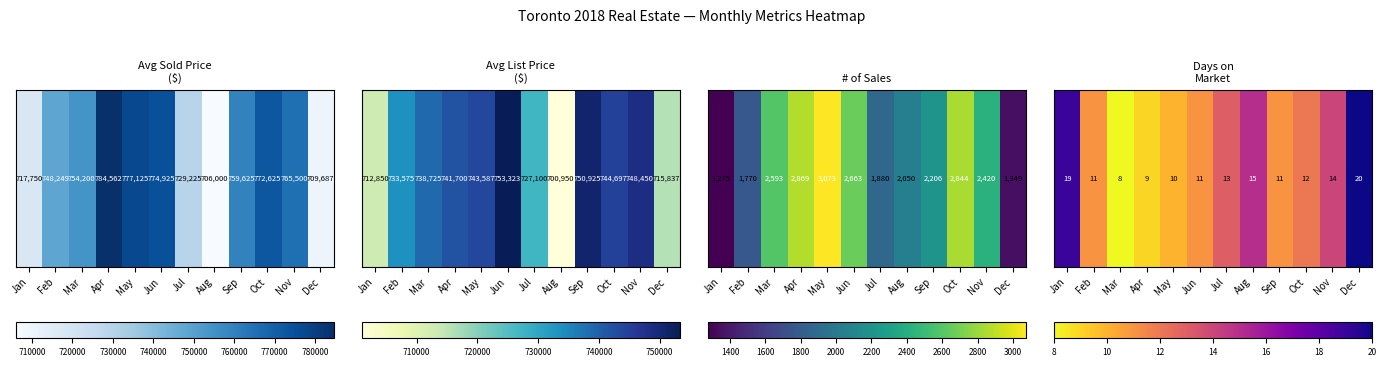

Is it true that the value at May is 10?

True